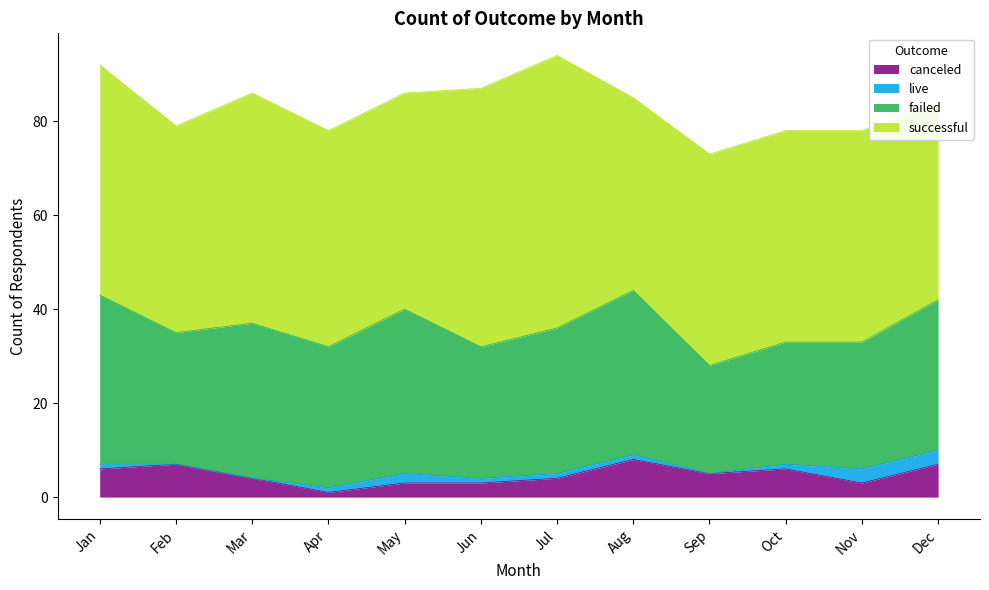

True or false: successful has more than 2 interior local peaks.

False